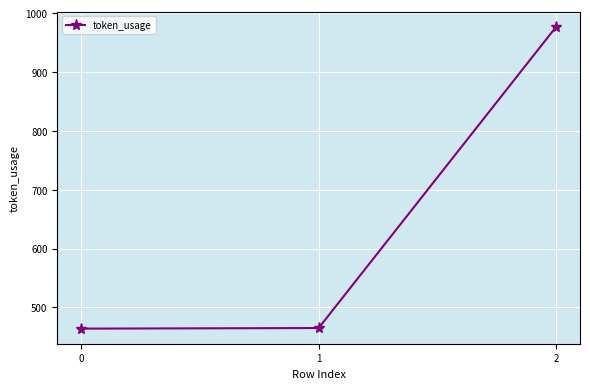

What is the difference between the maximum and minimum values?

513